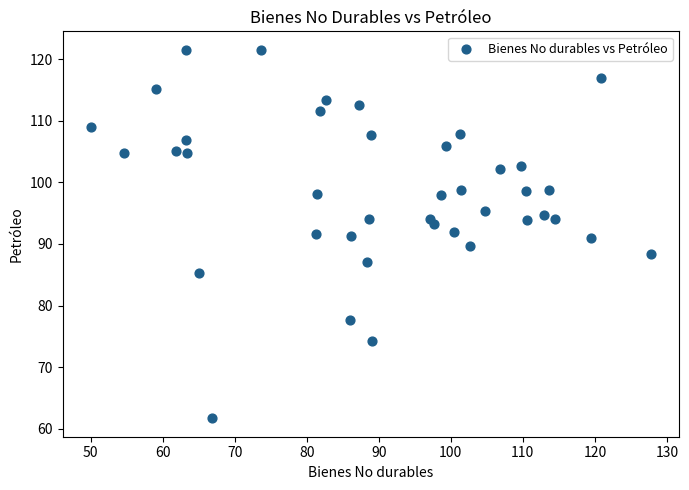

What is the range of Y values (max minus min)?

59.8